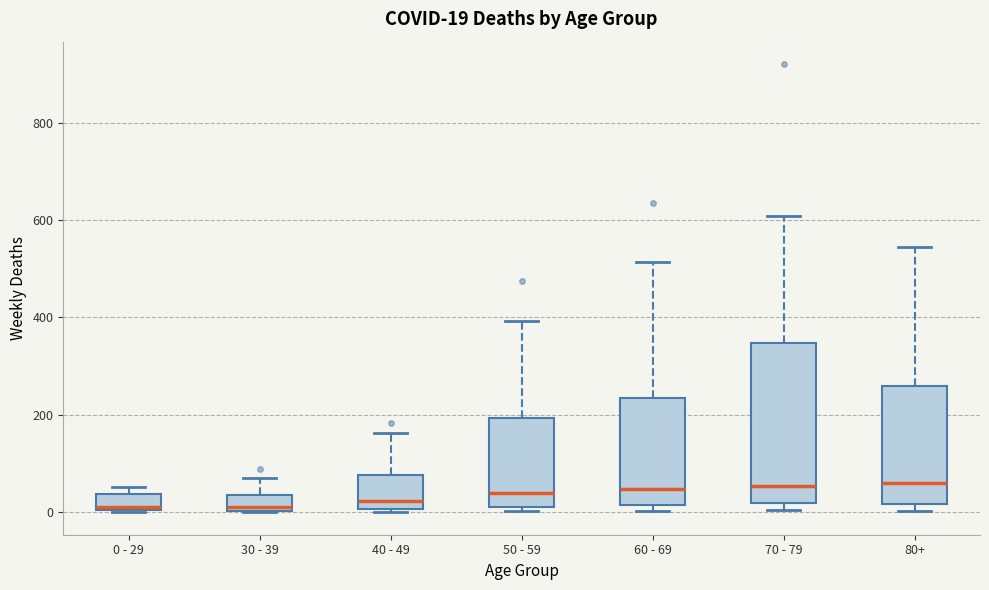

Which box is the tallest, from its lower edge to its upper edge?

70 - 79